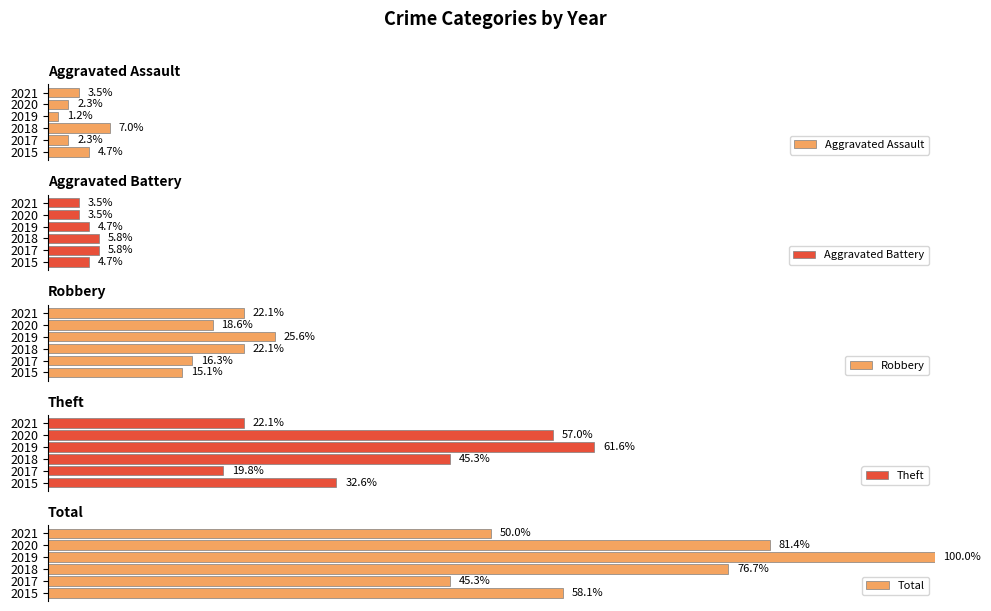

What is the average value of the Aggravated Assault series?

3.5